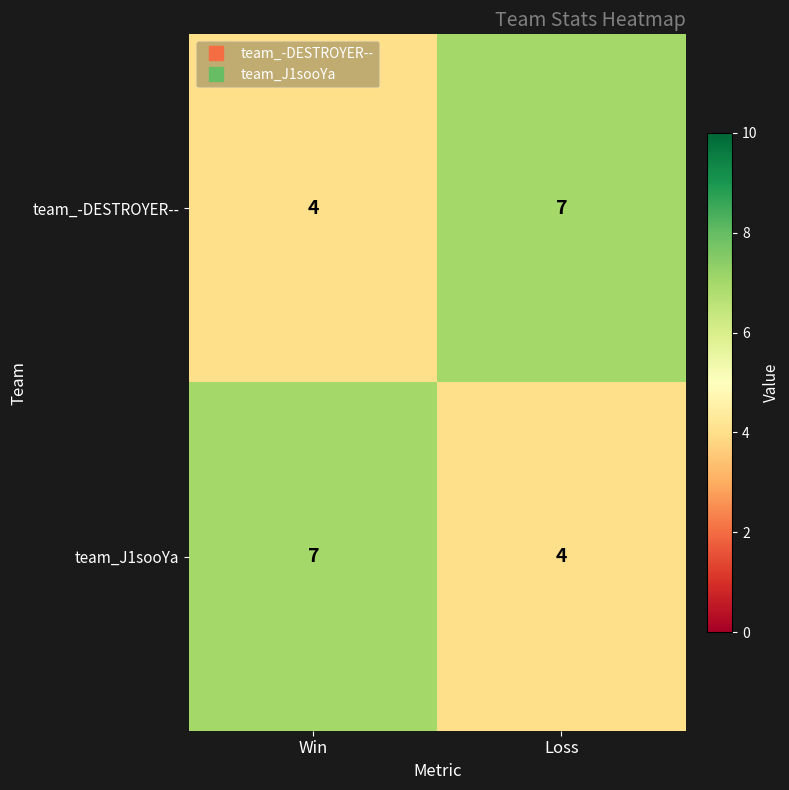

List the labels in order of team_-DESTROYER-- value, smallest first.

Win, Loss